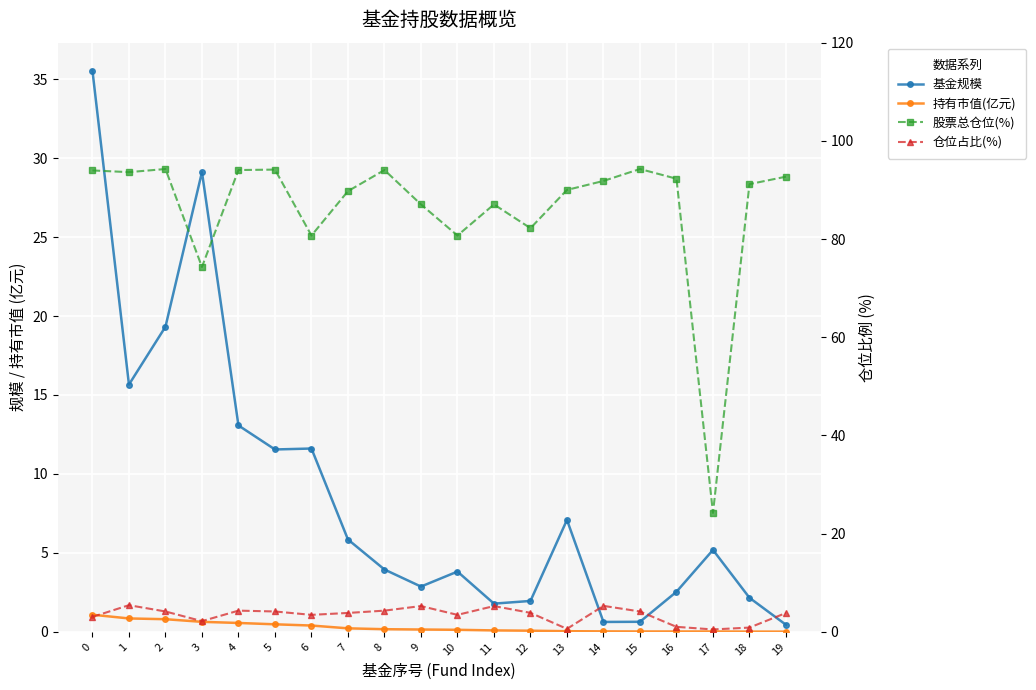

What is the sum of all 股票总仓位(%) values?

1722.6